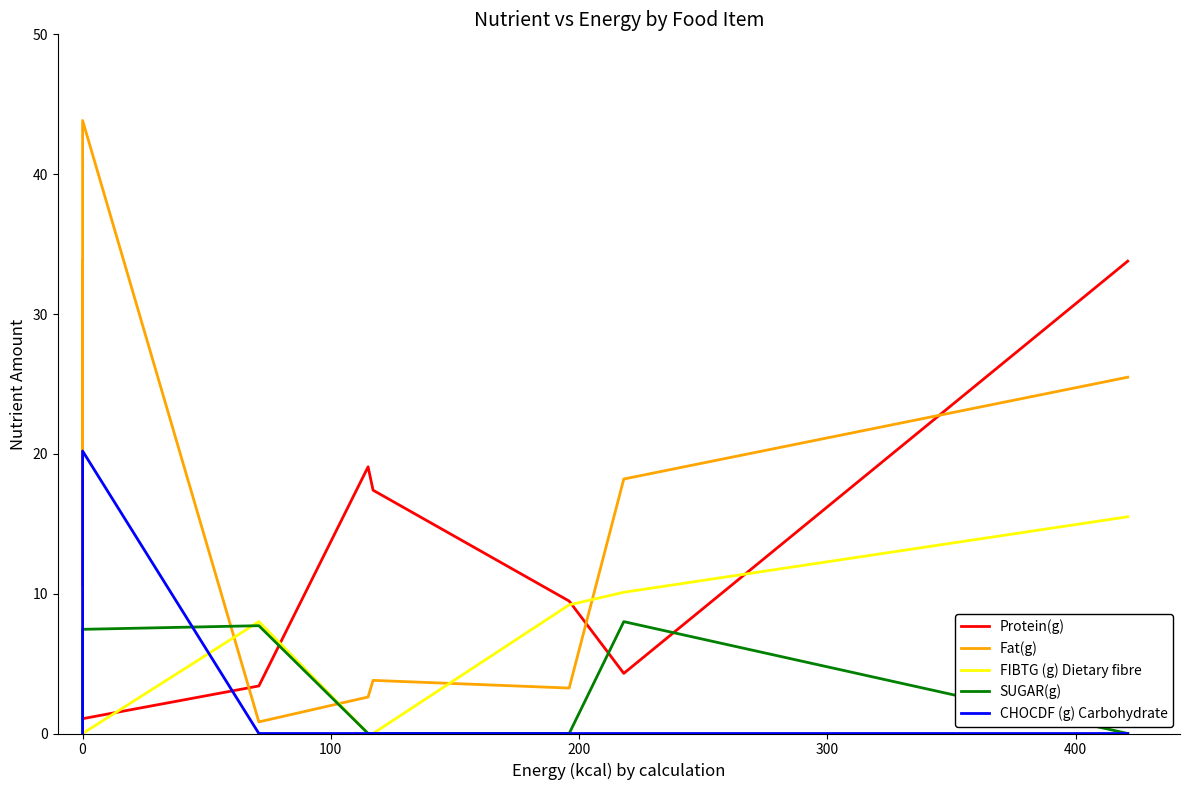

Which series ends up on top after the final intersection of FIBTG (g) Dietary fibre and Fat(g)?

Fat(g)